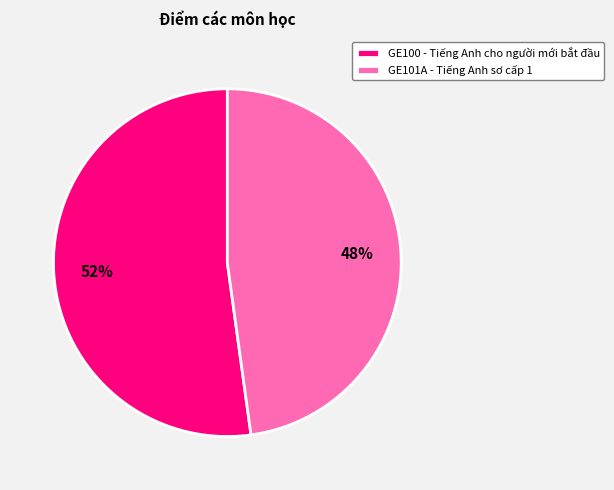

Which category has the biggest portion of the pie?

GE100 - Tiếng Anh cho người mới bắt đầu